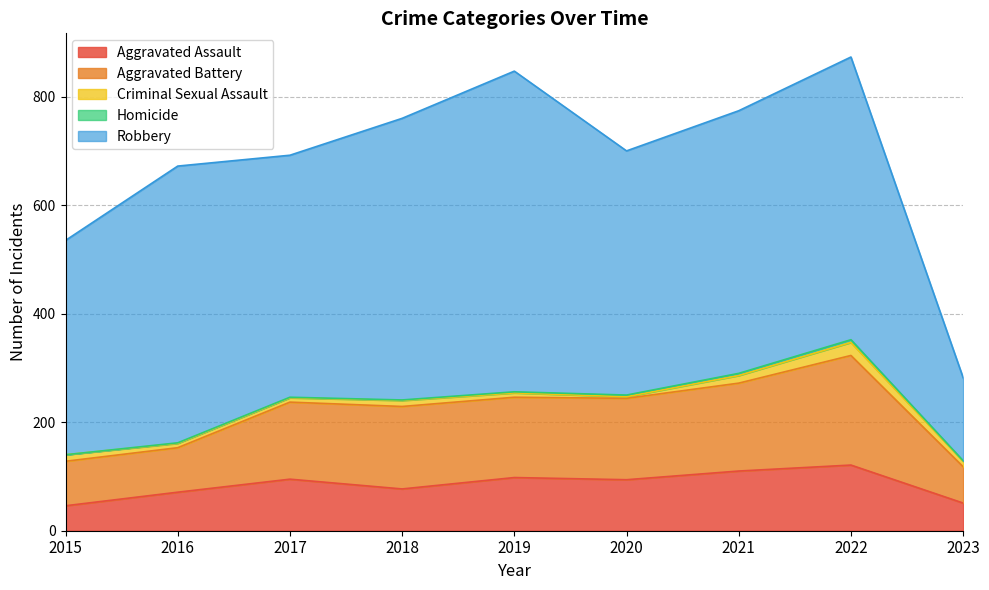

True or false: Robbery and Homicide intersect in this chart.

False